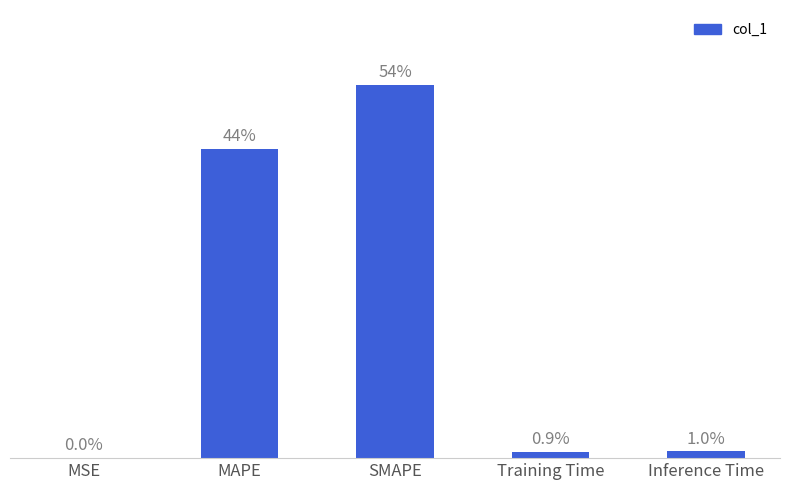

Approximately how many times larger is the value at SMAPE compared to MAPE?

1.2